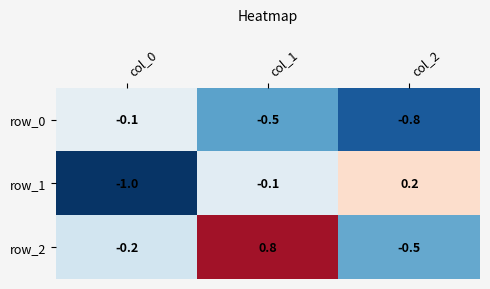

How many values in the row_1 series exceed 0?

1